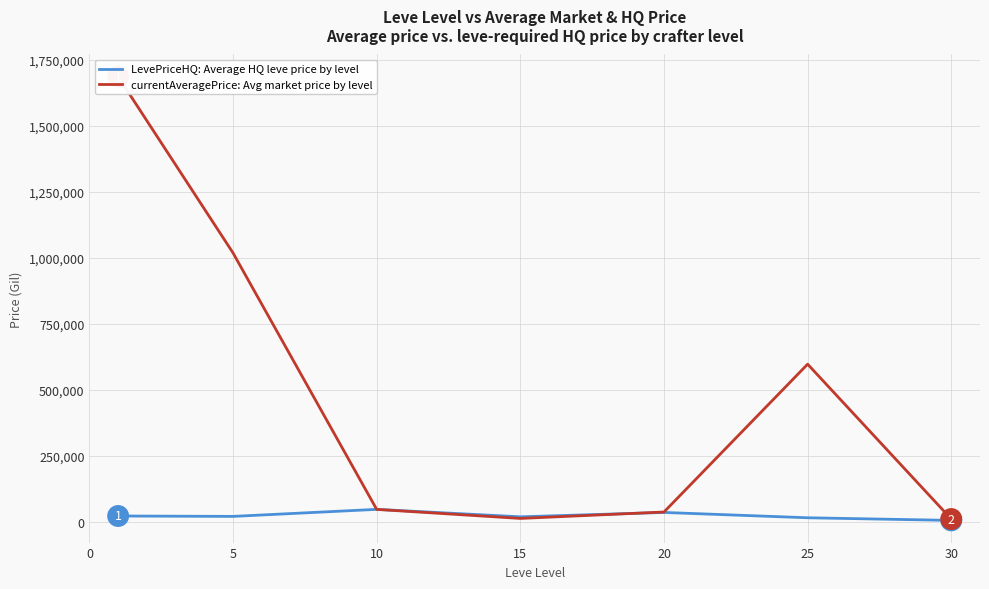

What is the highest value of the LevePriceHQ: Average HQ leve price by level series?

48461.5